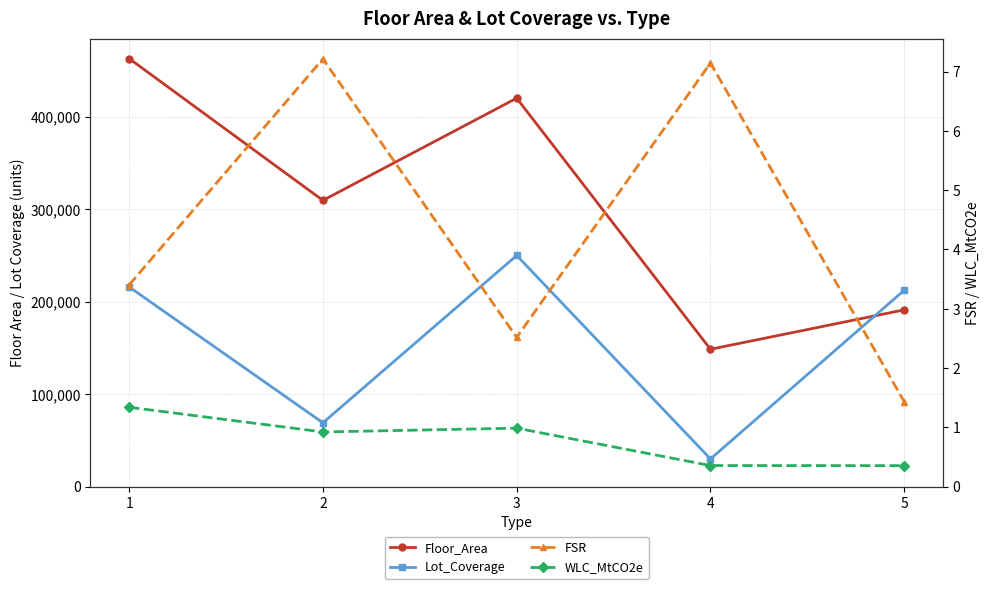

Which series has the widest spread of values?

Floor_Area